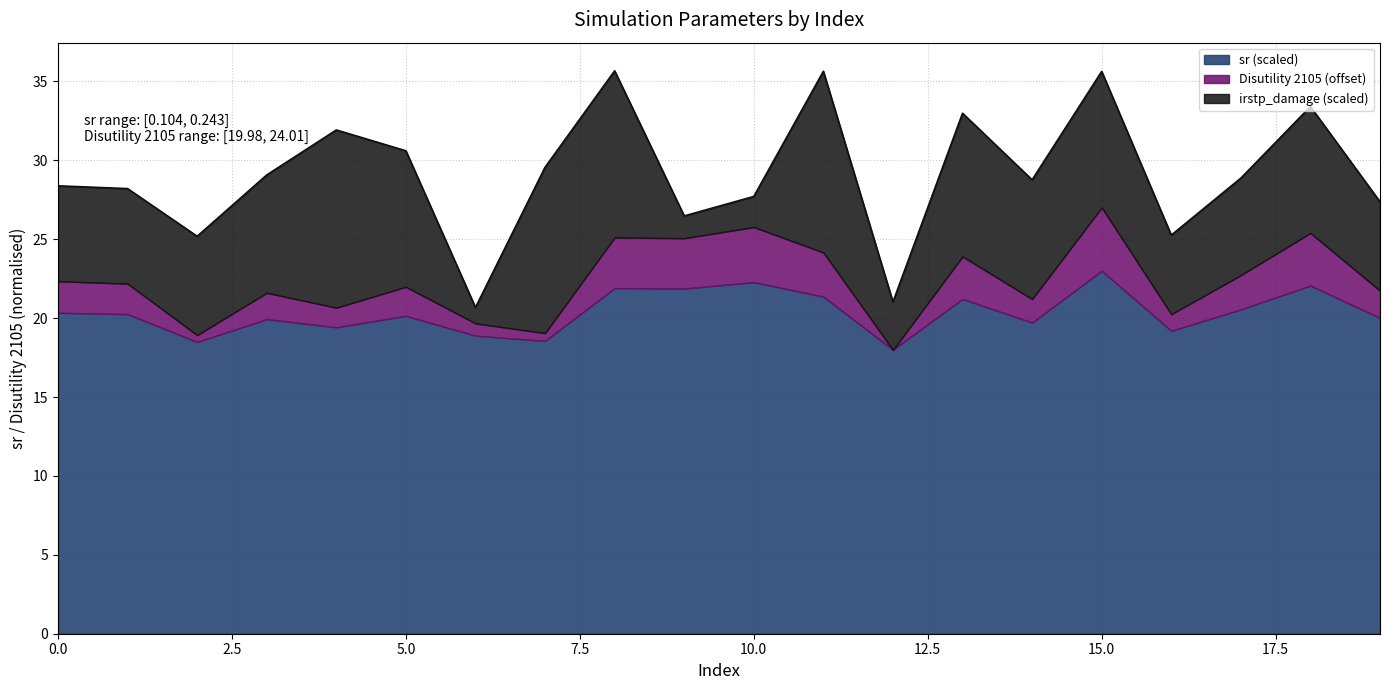

What are all the series names shown in the legend?

sr, Disutility 2105, irstp_damage